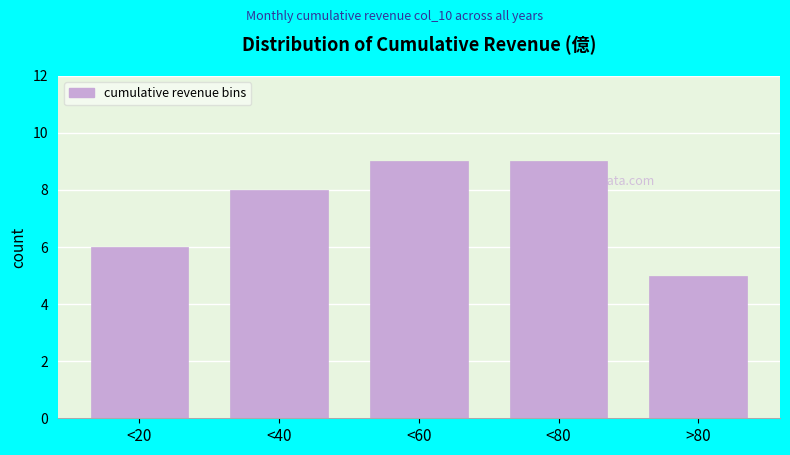

Reading left to right, what are all the values shown in this chart?

<20=6	<40=8	<60=9	<80=9	>80=5